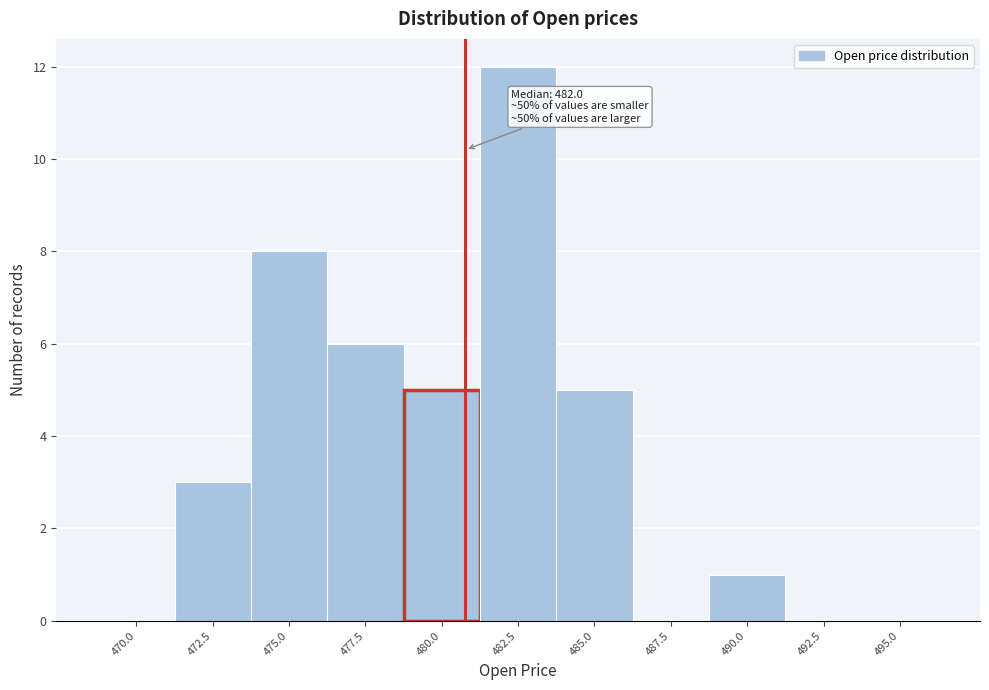

Reading left to right, transcribe all the data shown in this chart.

470.0=0	472.5=3	475.0=8	477.5=6	480.0=5	482.5=12	485.0=5	487.5=0	490.0=1	492.5=0	495.0=0